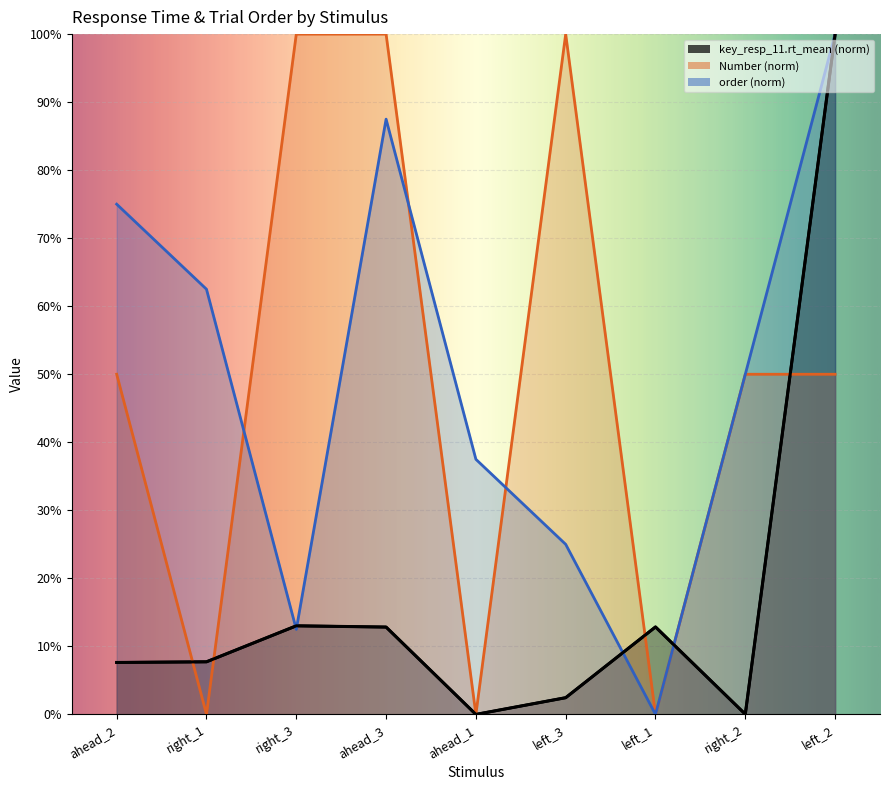

What is the label of the 2nd point from the right?

right_2